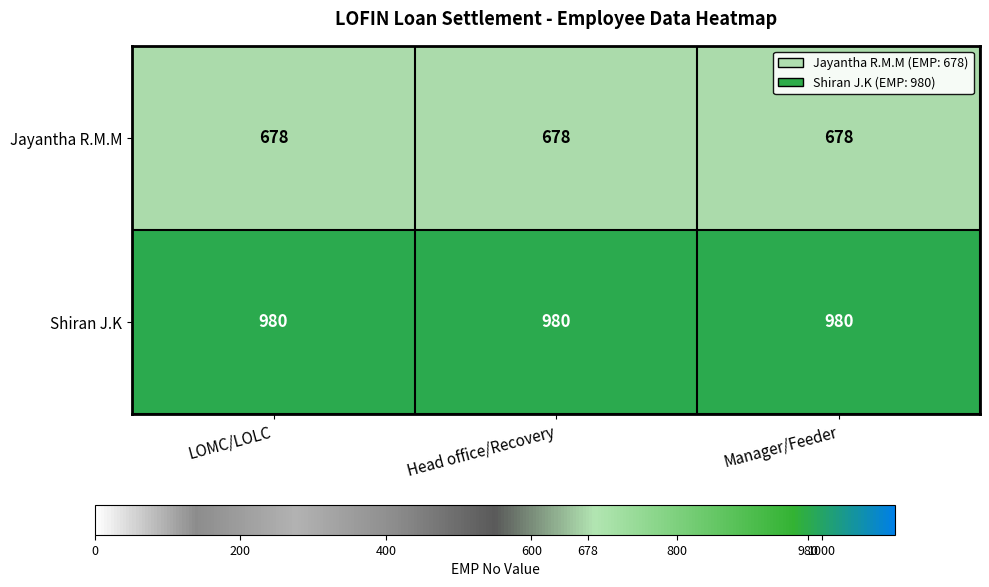

What is the highest value of the Shiran J.K series?

980